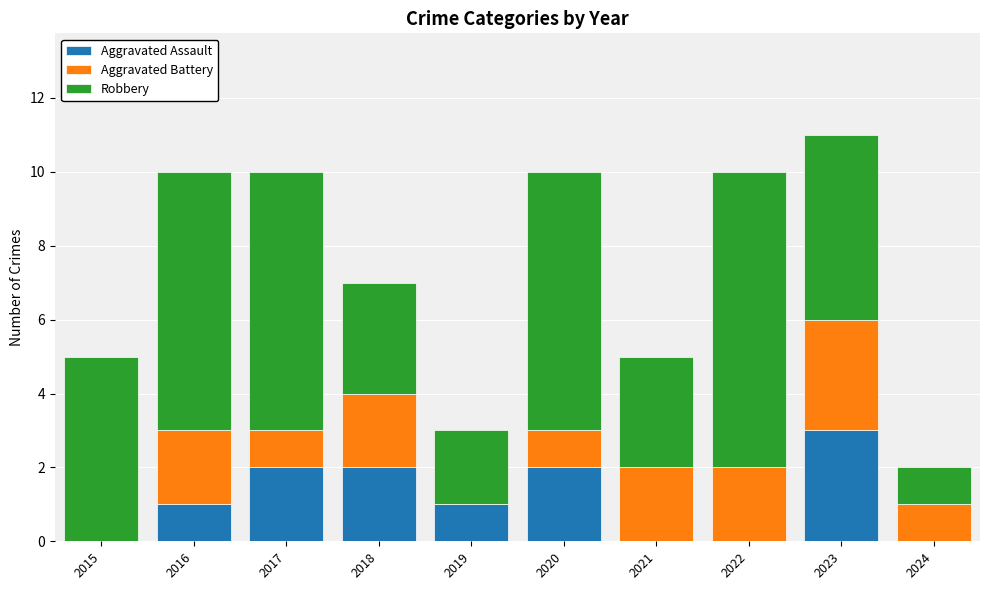

The Aggravated Assault series shows 1 at 2019. True or false?

True